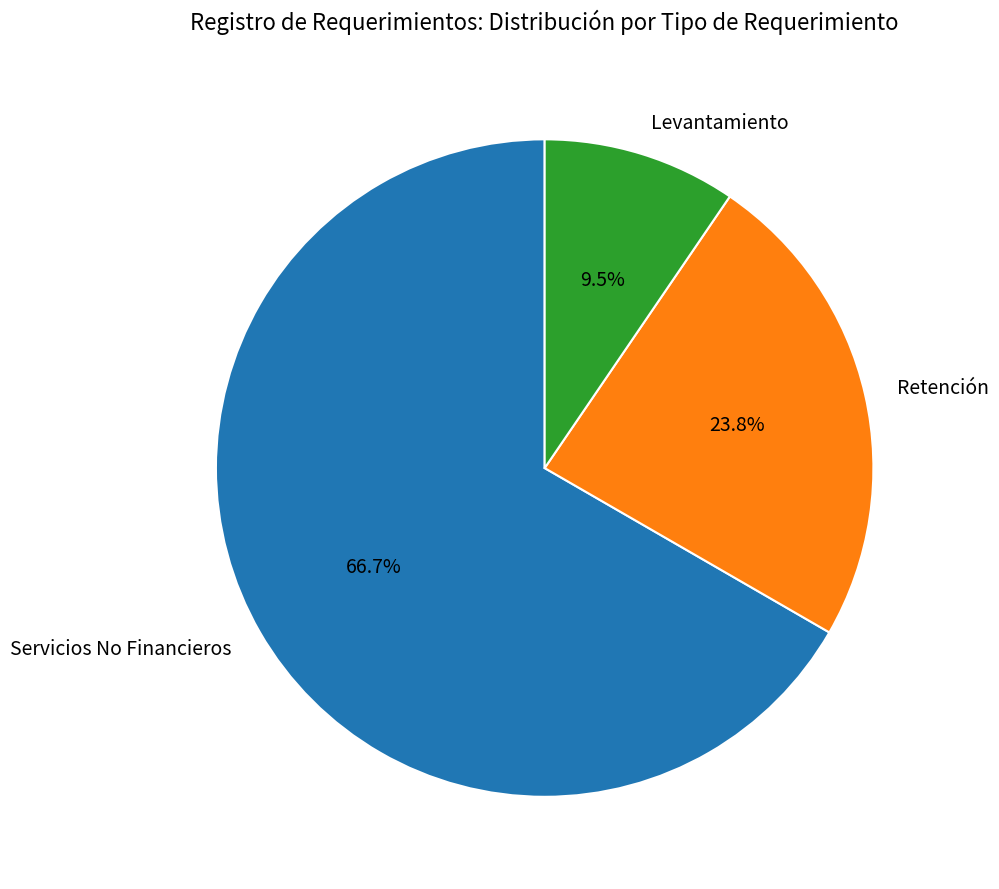

Is there any slice that represents more than half of the pie?

Yes